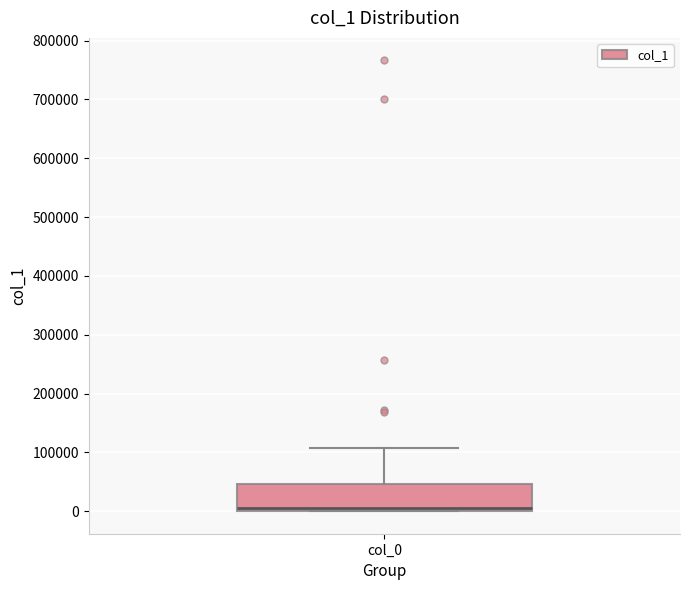

Read this box plot against the y-axis: the position of the median line, the range covered by the box, and the ends of both whiskers. The values are not printed on the chart, so give them approximately, as read against the axis.

median 0 (just above the box's lower edge), box 0 to 50000, whiskers 0 to 110000